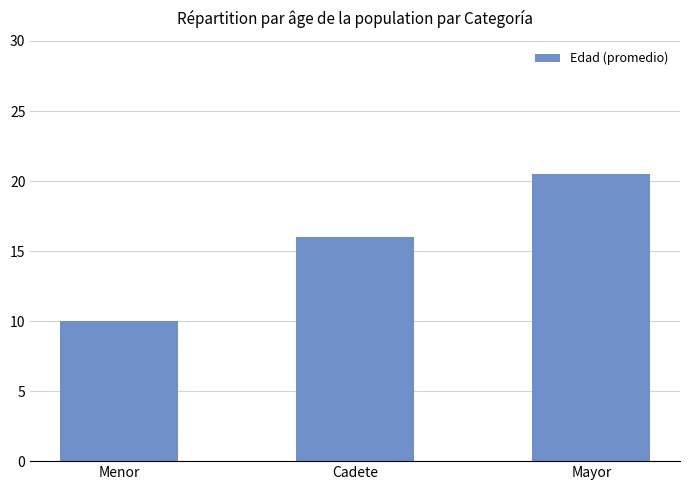

What is the difference between the maximum and minimum values?

10.5